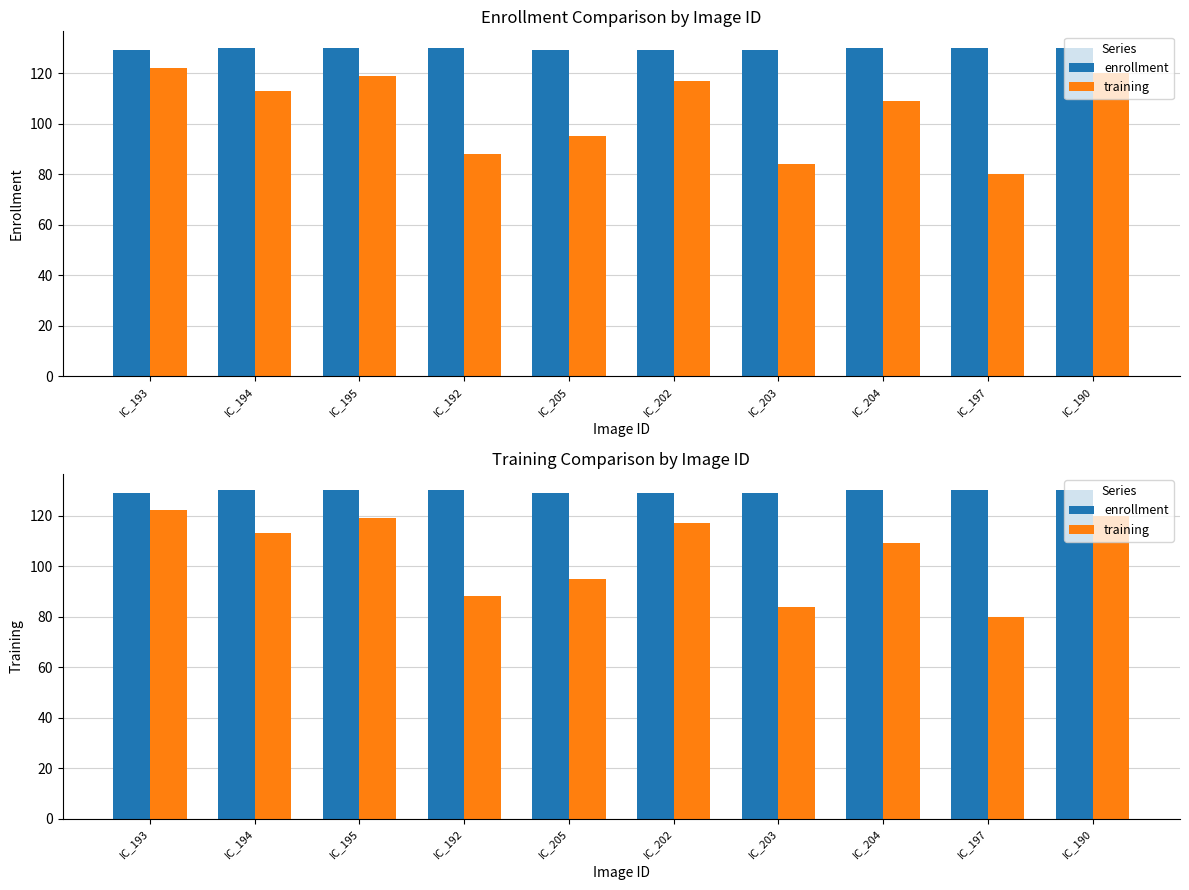

At which label does training reach its peak?

IC_193